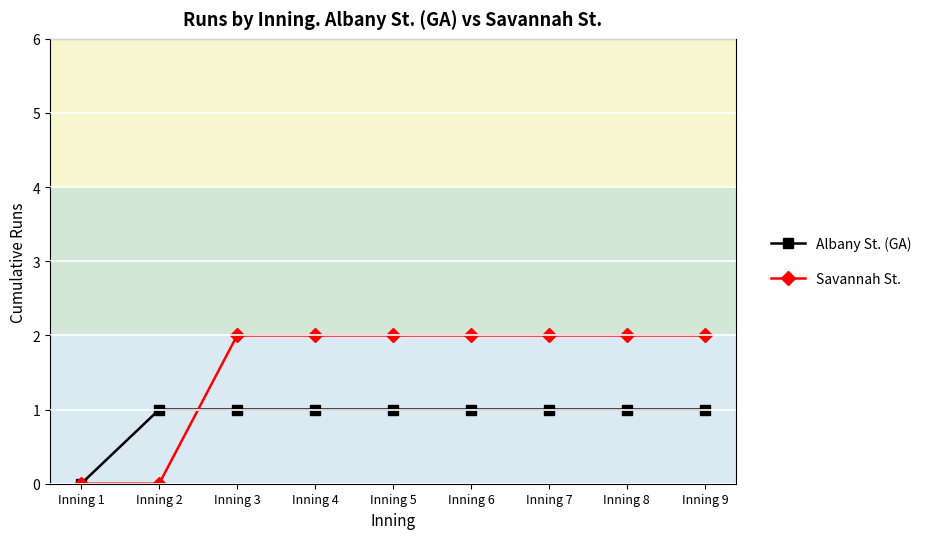

How many series are shown in this chart?

2